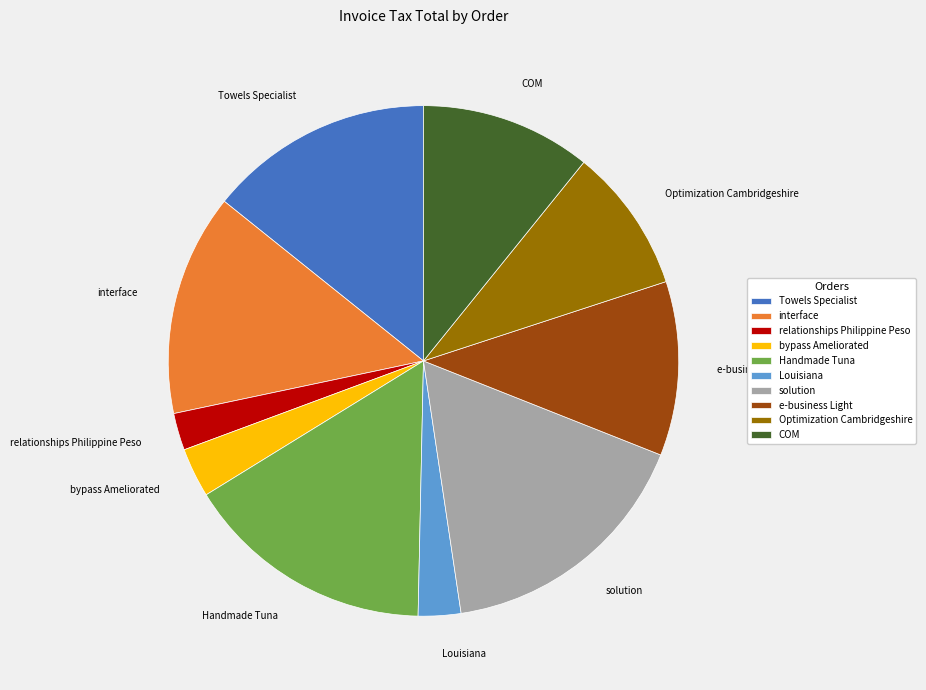

How many slices are in this pie chart?

10